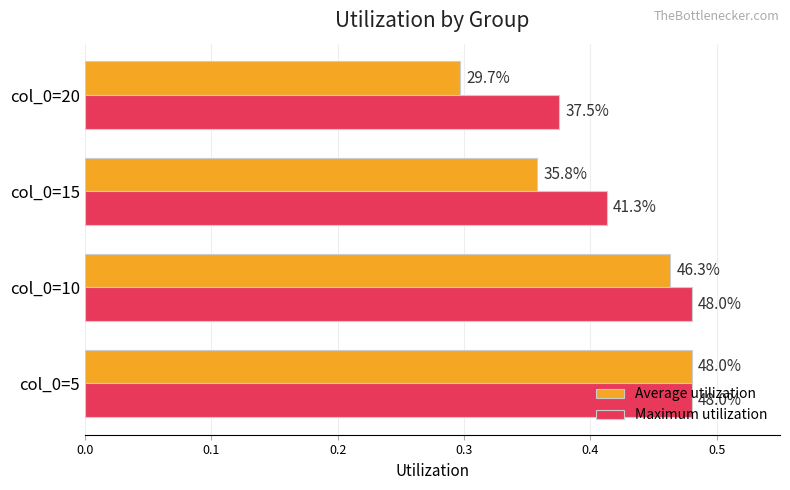

What is the difference between the maximum and minimum values in the Average utilization series?

0.2